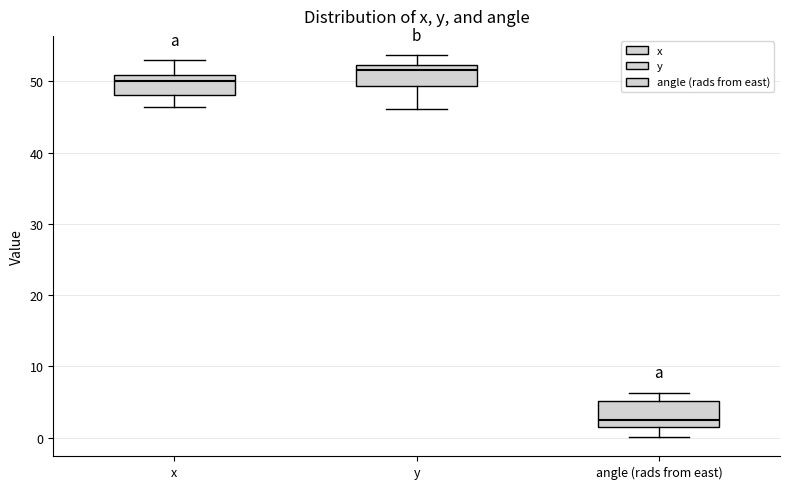

Reading left to right, transcribe this box plot: for each box, give where its median line is, the range the box spans, and where its two whiskers end, as read against the y-axis. The values are not printed on the chart, so give them approximately, as read against the axis.

x: median 50, box 48 to 51, whiskers 46 to 53
y: median 52 (just below the box's upper edge), box 49 to 52, whiskers 46 to 54
angle (rads from east): median 3, box 1 to 5, whiskers 0 to 6